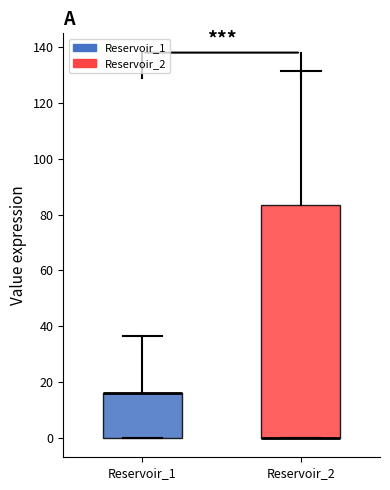

Where is the upper edge of the box for Reservoir_1 on the y-axis? The values are not printed on the chart, so give them approximately, as read against the axis.

16